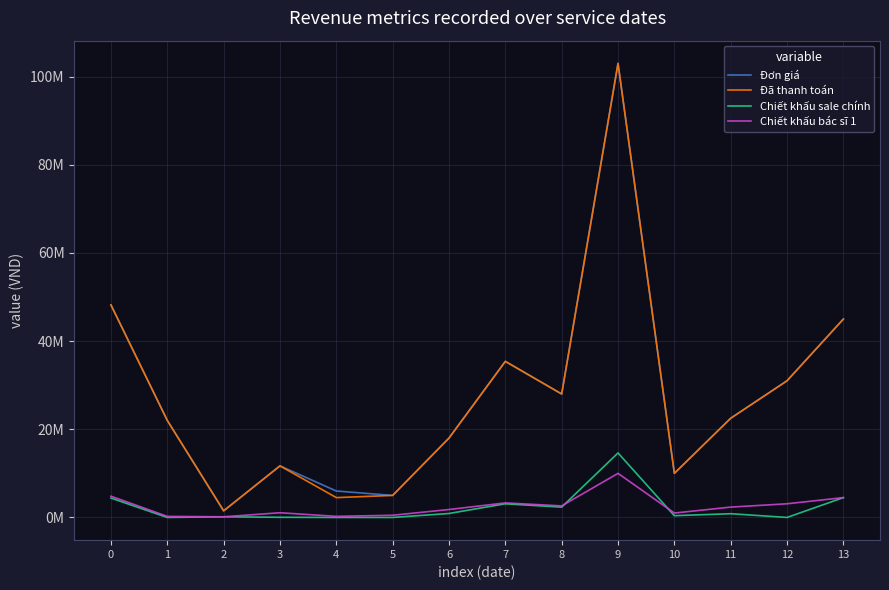

At which category does Đơn giá reach its first local valley?

2